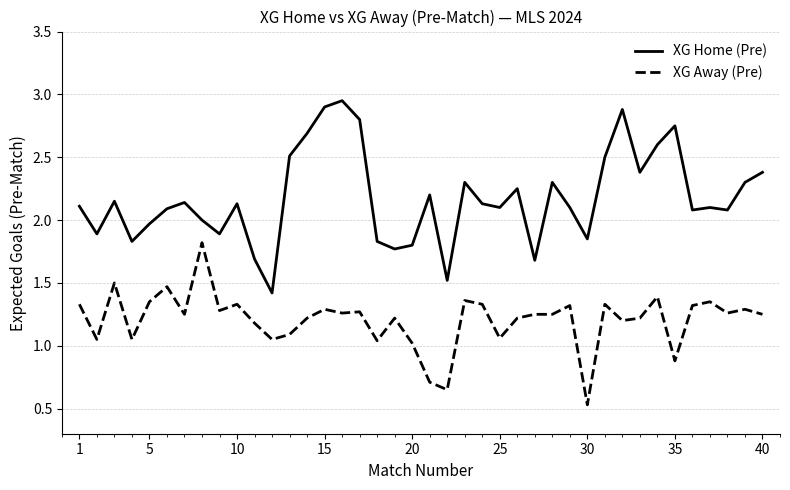

True or false: XG Home (Pre) and XG Away (Pre) cross at least once.

False